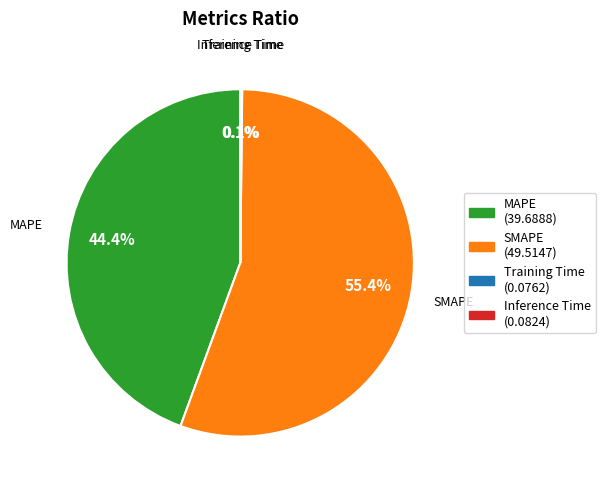

Which category has the biggest portion of the pie?

SMAPE